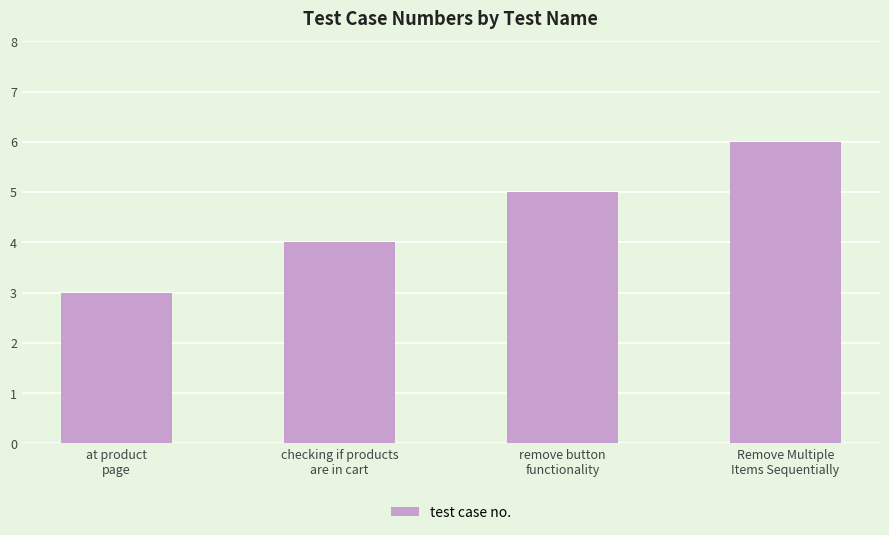

True or false: the data shows 5 at remove button
functionality.

True